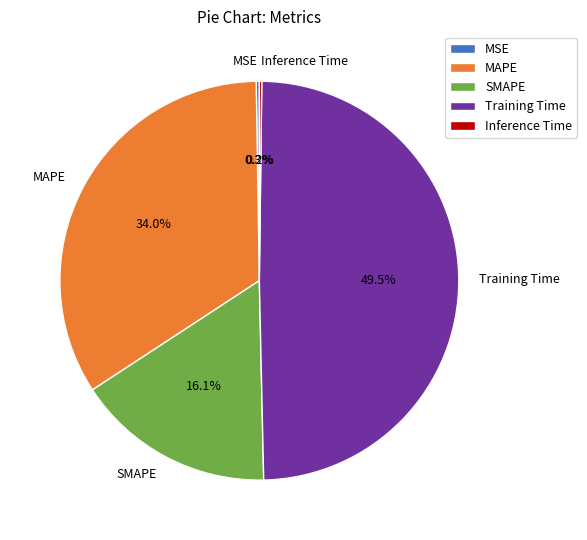

The MAPE slice represents 49% of the pie. True or false?

False